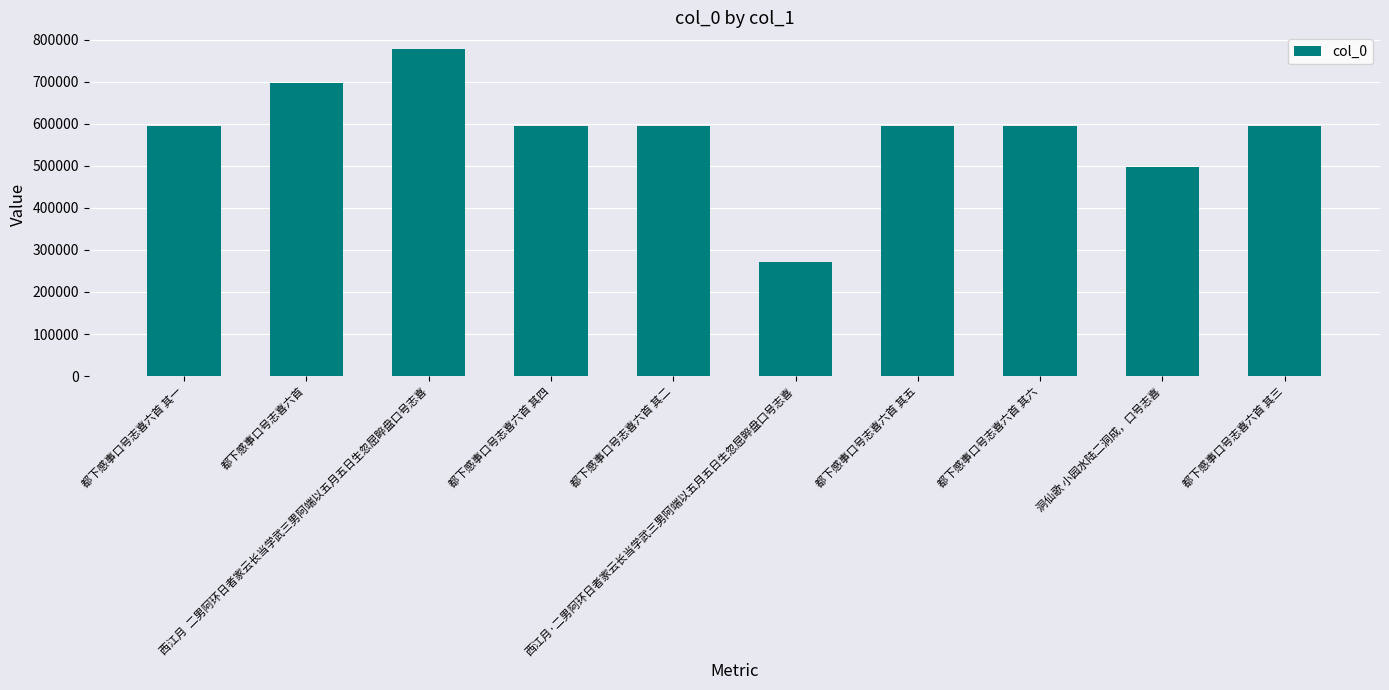

Are the bars grouped side by side (vs. stacked)?

No